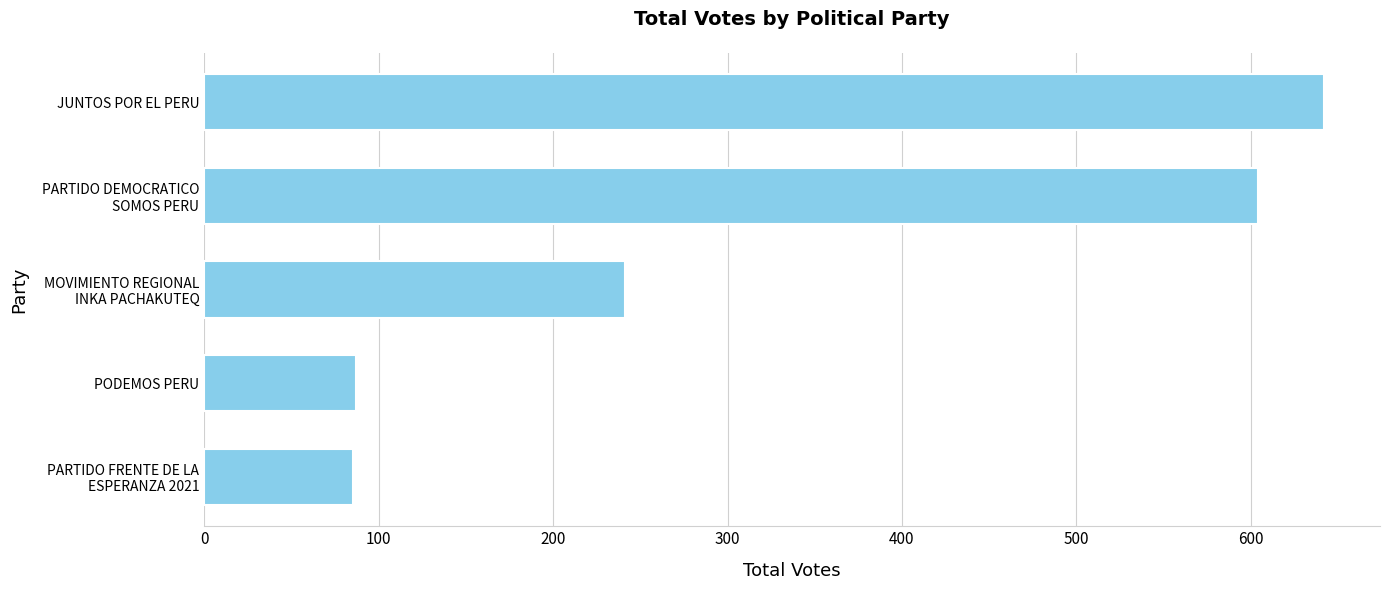

What is the difference between the maximum and minimum values?

557